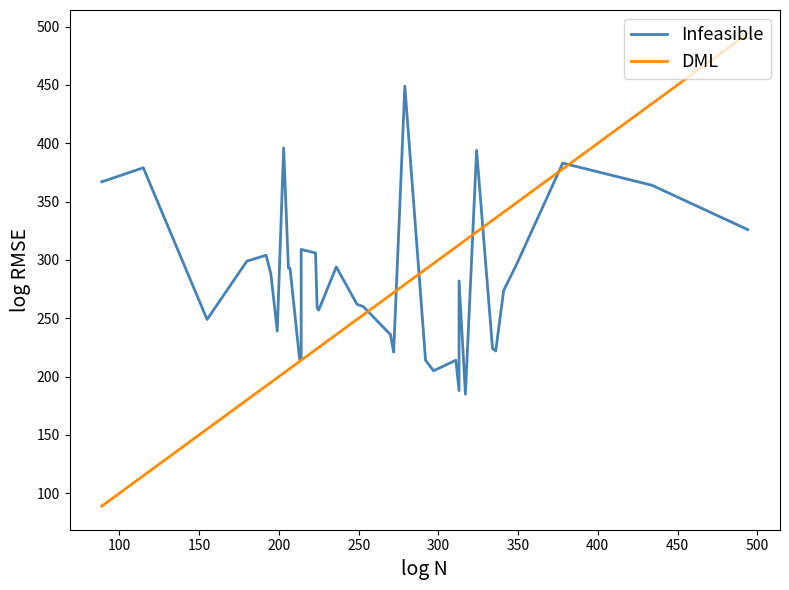

What is the spread (max minus min) of values at 100?

264